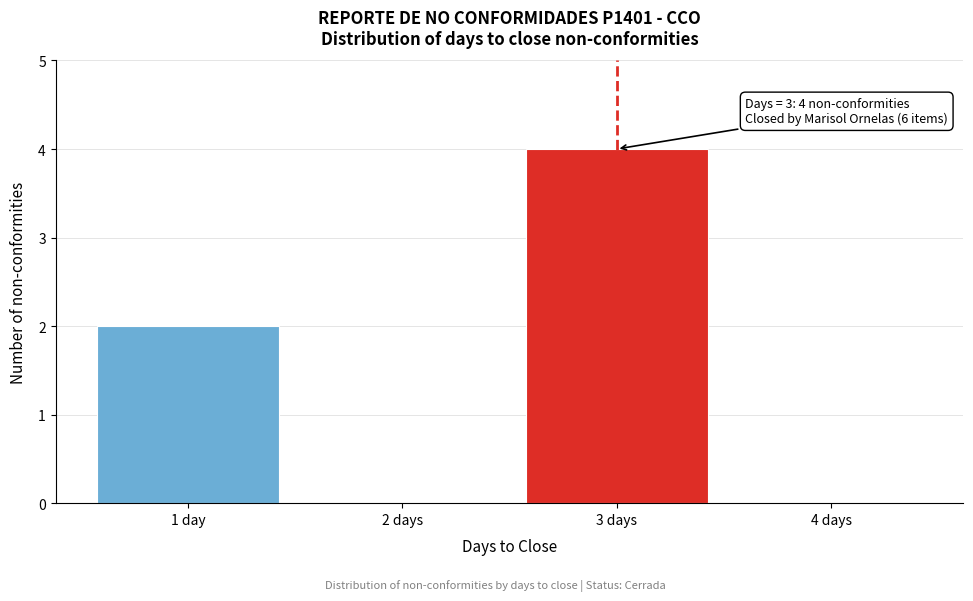

Reading left to right, what are all the values shown in this chart?

1 day=2	2 days=0	3 days=4	4 days=0